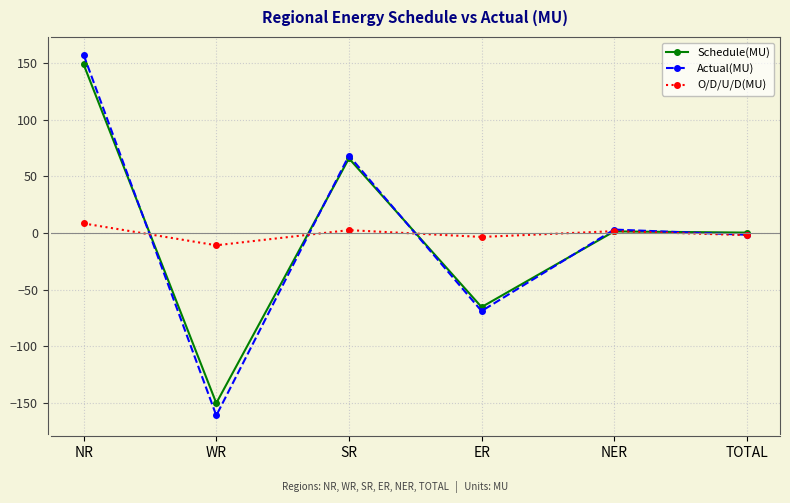

Where is the first local minimum for Schedule(MU)?

WR